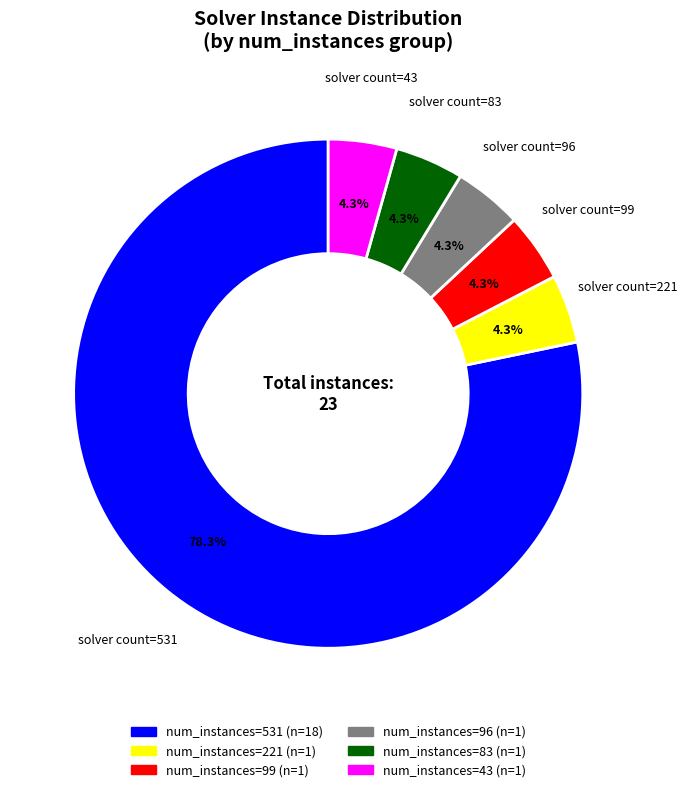

Does any single category account for the majority?

Yes